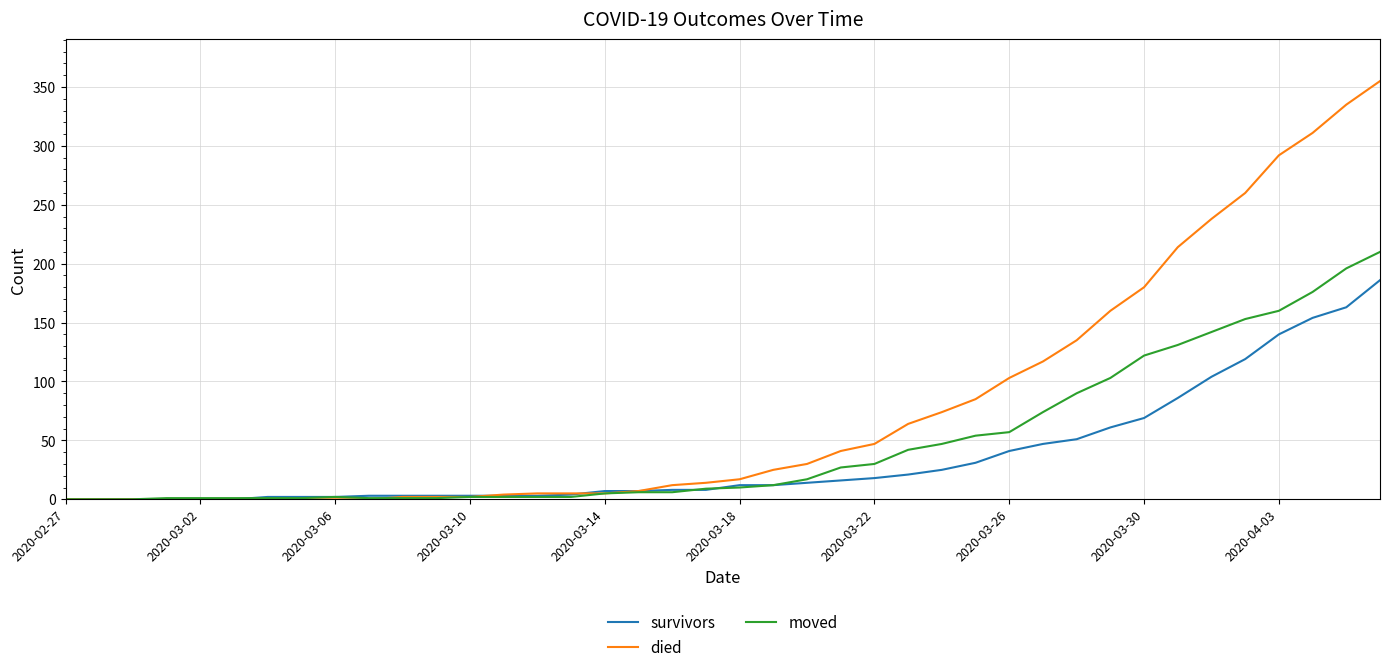

What is the difference between the maximum and second lowest values in the died series?

355